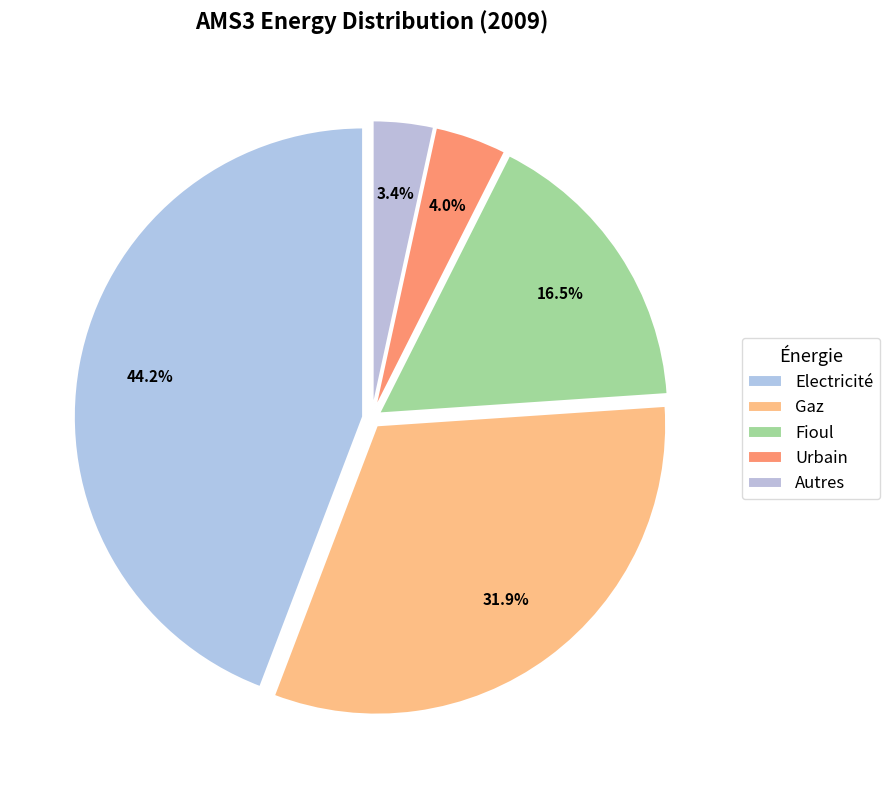

Count the number of slices in the pie.

5